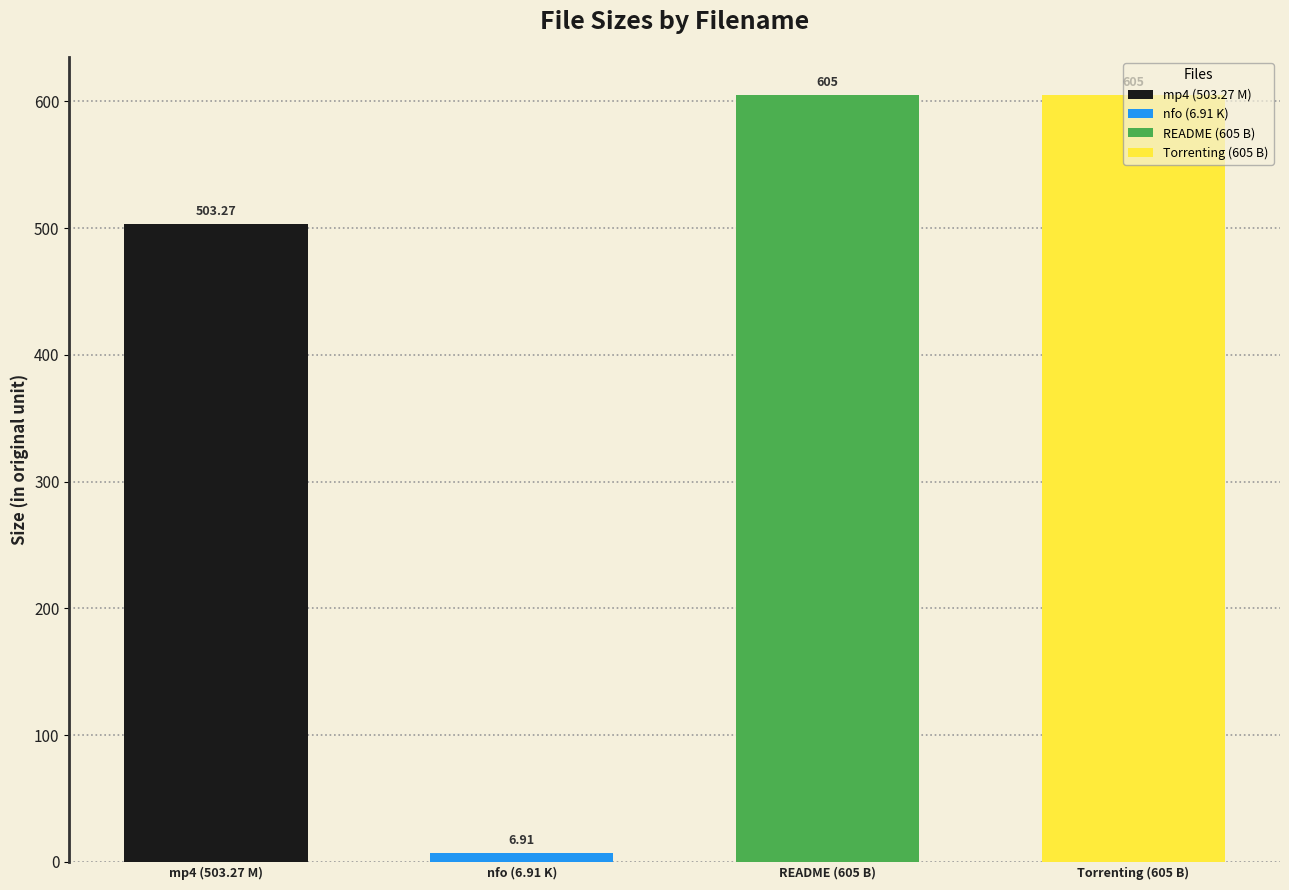

Reading left to right, what are all the values shown in this chart?

aa-webdl-aks74u.mp4 (M)=503.3	aa-webdl-aks74u.nfo (K)=6.9	READ this before playing the Movie.txt (B)=605.0	www.Torrenting.com.txt (B)=605.0